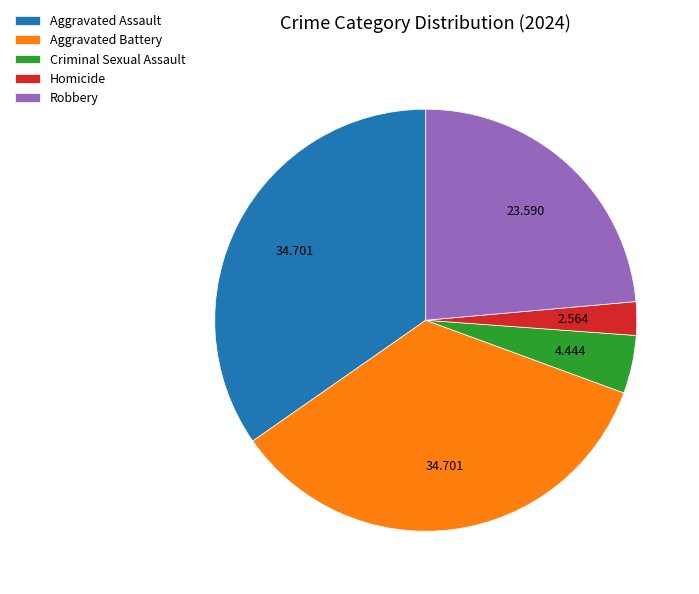

Which slice is the smallest?

Homicide